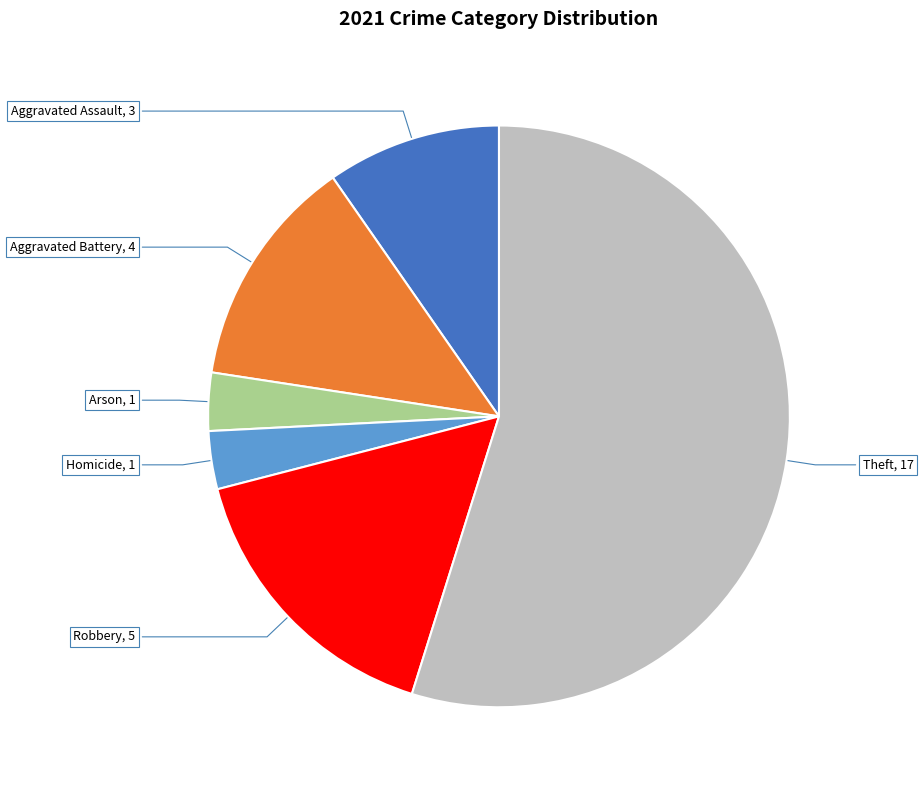

Is there a majority slice in this chart?

Yes